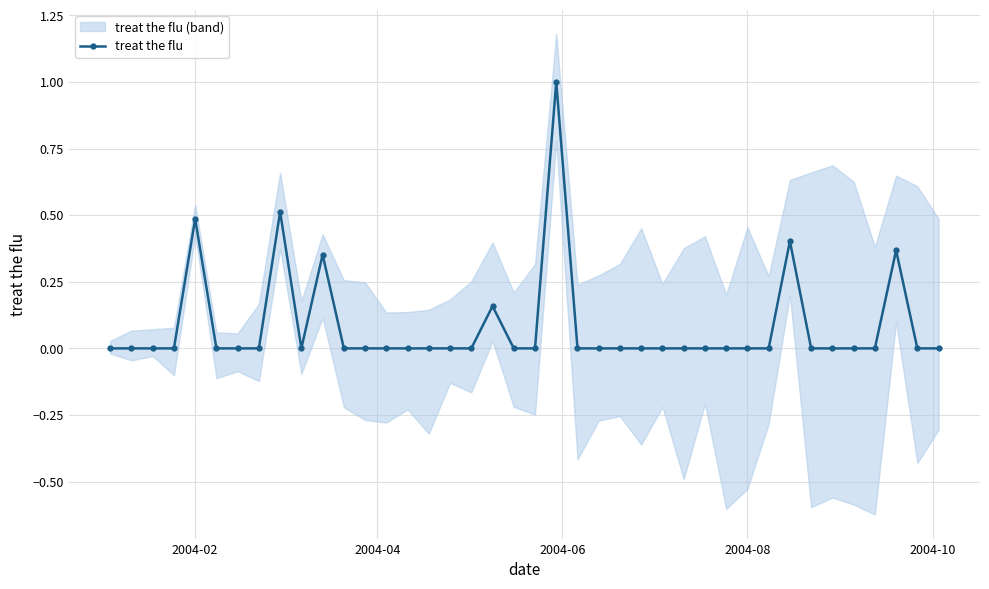

True or false: treat the flu has more than 2 points higher than both neighbors.

True